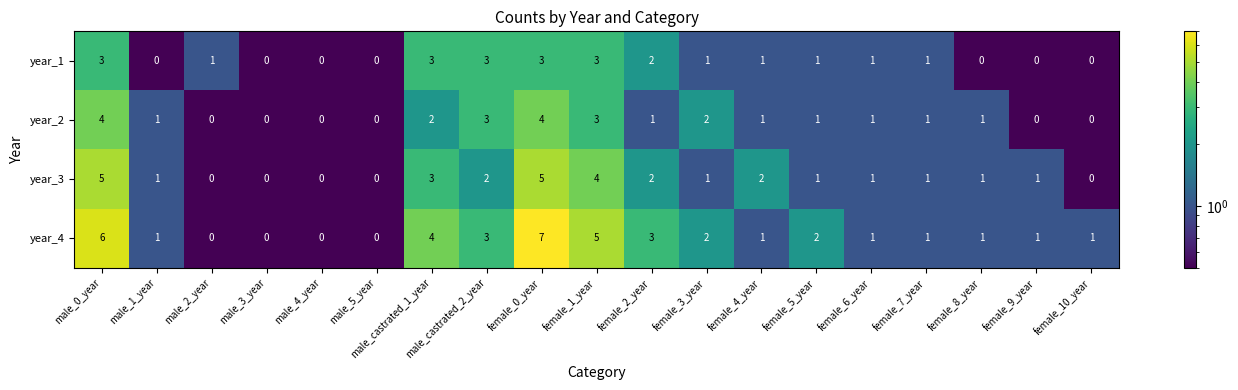

List the series in order of their peak value, lowest first.

year_1, year_2, year_3, year_4